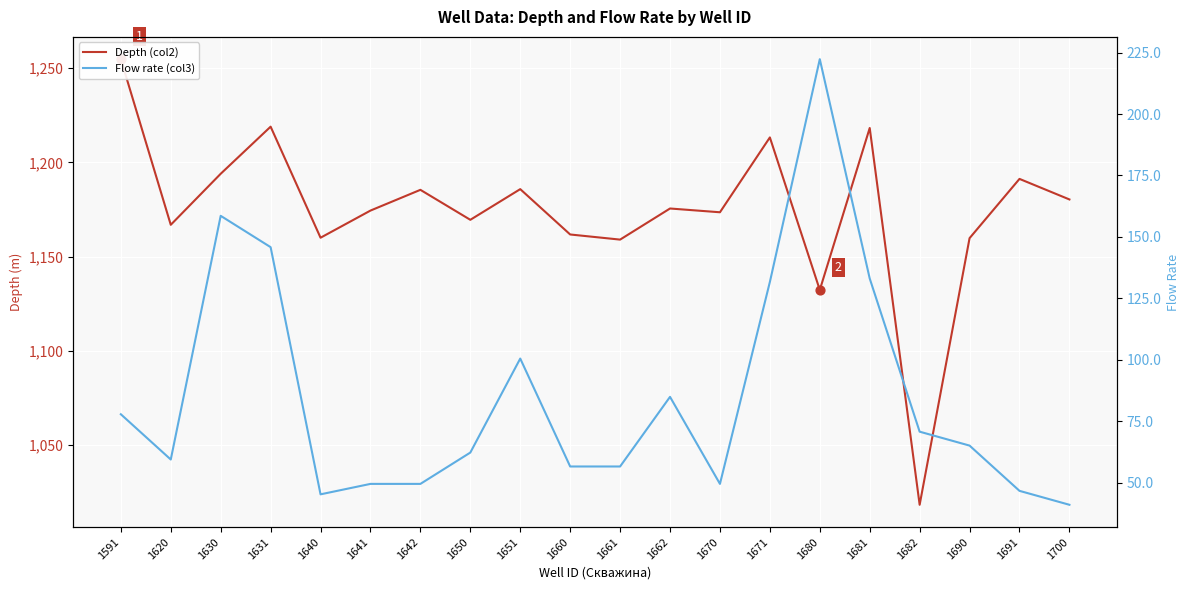

Which series has the largest total across all categories?

Depth (col2)